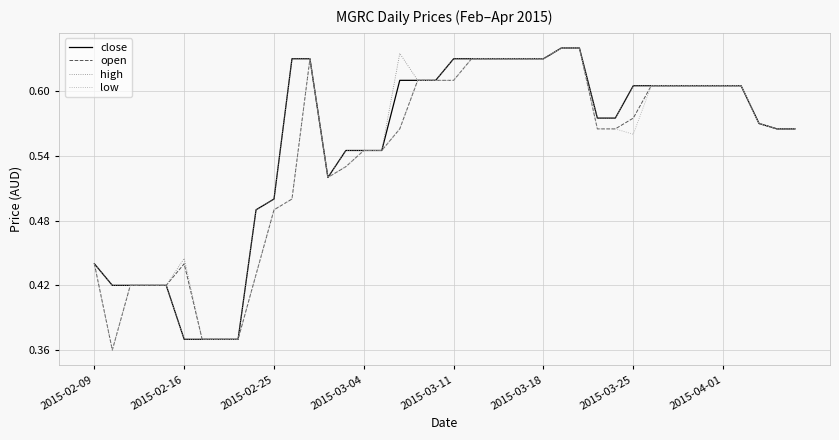

Reading left to right, extract all data points from this chart.

close: 0.4	0.4	0.4	0.4	0.4	0.4	0.4	0.4	0.4	0.5	0.5	0.6	0.6	0.5	0.5	0.5	0.5	0.6	0.6	0.6	0.6	0.6	0.6	0.6	0.6	0.6	0.6	0.6	0.6	0.6	0.6	0.6	0.6	0.6	0.6	0.6	0.6	0.6	0.6	0.6
open: 0.4	0.4	0.4	0.4	0.4	0.4	0.4	0.4	0.4	0.4	0.5	0.5	0.6	0.5	0.5	0.5	0.5	0.6	0.6	0.6	0.6	0.6	0.6	0.6	0.6	0.6	0.6	0.6	0.6	0.6	0.6	0.6	0.6	0.6	0.6	0.6	0.6	0.6	0.6	0.6
high: 0.4	0.4	0.4	0.4	0.4	0.4	0.4	0.4	0.4	0.5	0.5	0.6	0.6	0.5	0.5	0.5	0.5	0.6	0.6	0.6	0.6	0.6	0.6	0.6	0.6	0.6	0.6	0.6	0.6	0.6	0.6	0.6	0.6	0.6	0.6	0.6	0.6	0.6	0.6	0.6
low: 0.4	0.4	0.4	0.4	0.4	0.4	0.4	0.4	0.4	0.4	0.5	0.5	0.6	0.5	0.5	0.5	0.5	0.6	0.6	0.6	0.6	0.6	0.6	0.6	0.6	0.6	0.6	0.6	0.6	0.6	0.6	0.6	0.6	0.6	0.6	0.6	0.6	0.6	0.6	0.6